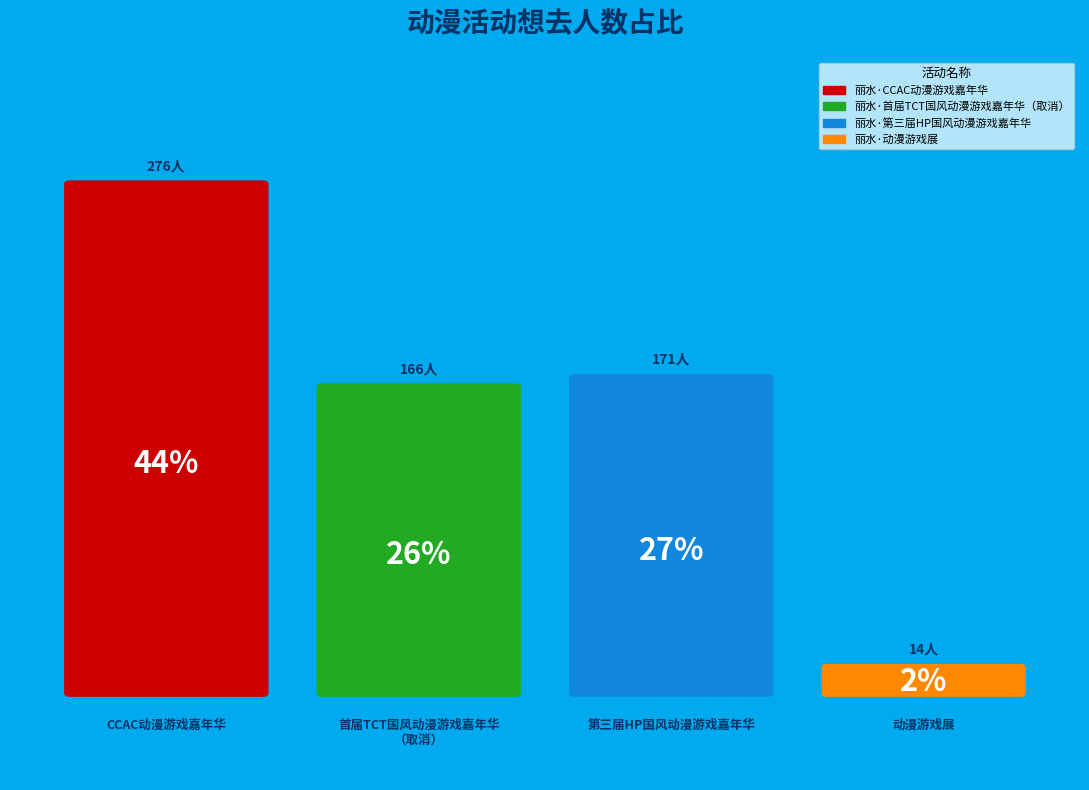

Combined, do 丽水·第三届HP国风动漫游戏嘉年华 and 丽水·动漫游戏展 account for over 50%?

No